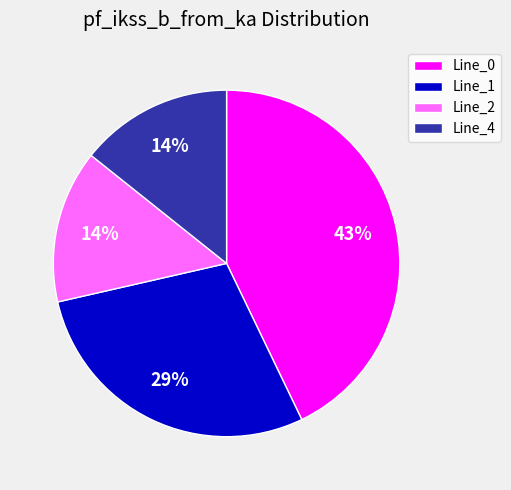

Which slice is the largest?

Line_0